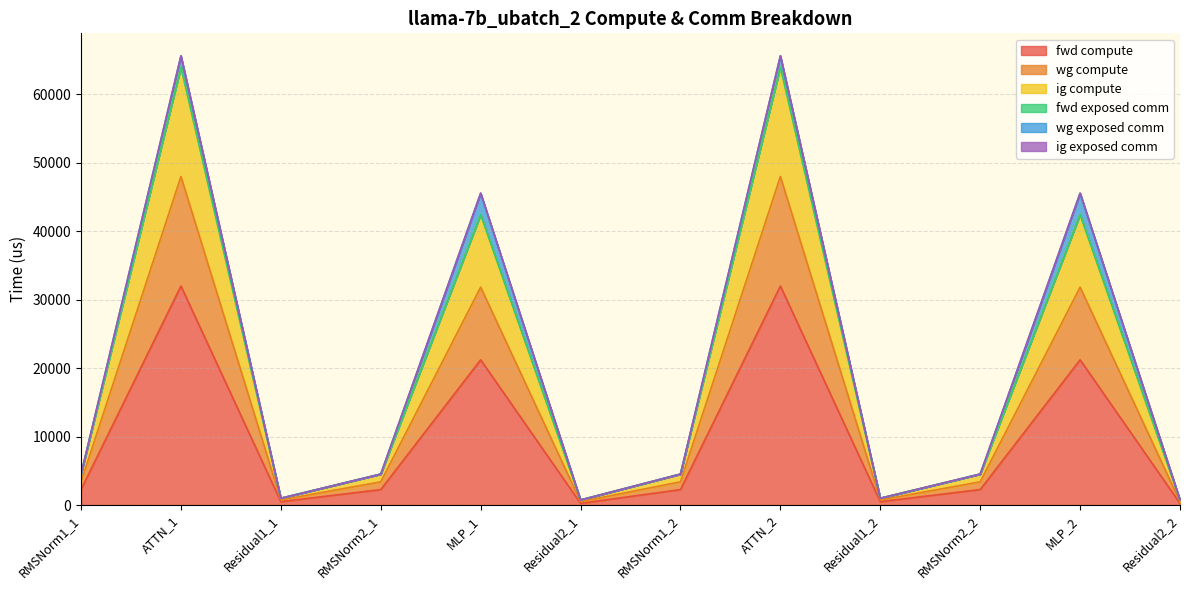

How many lines are shown in the chart?

6